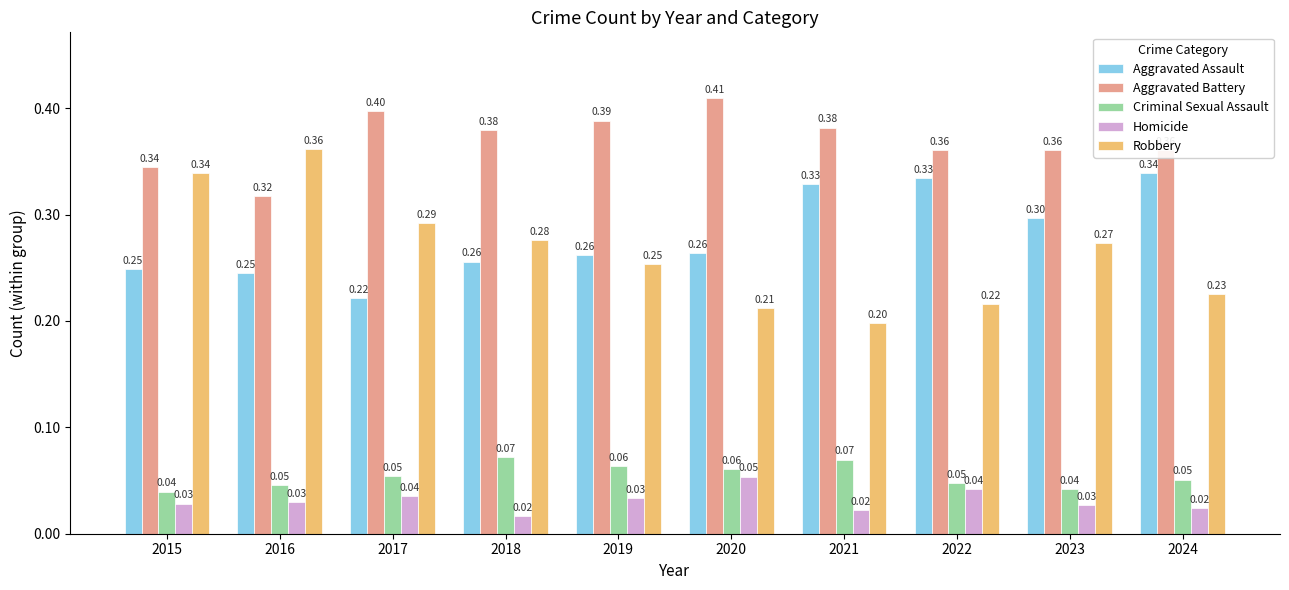

At how many categories does at least one series exceed 0?

10